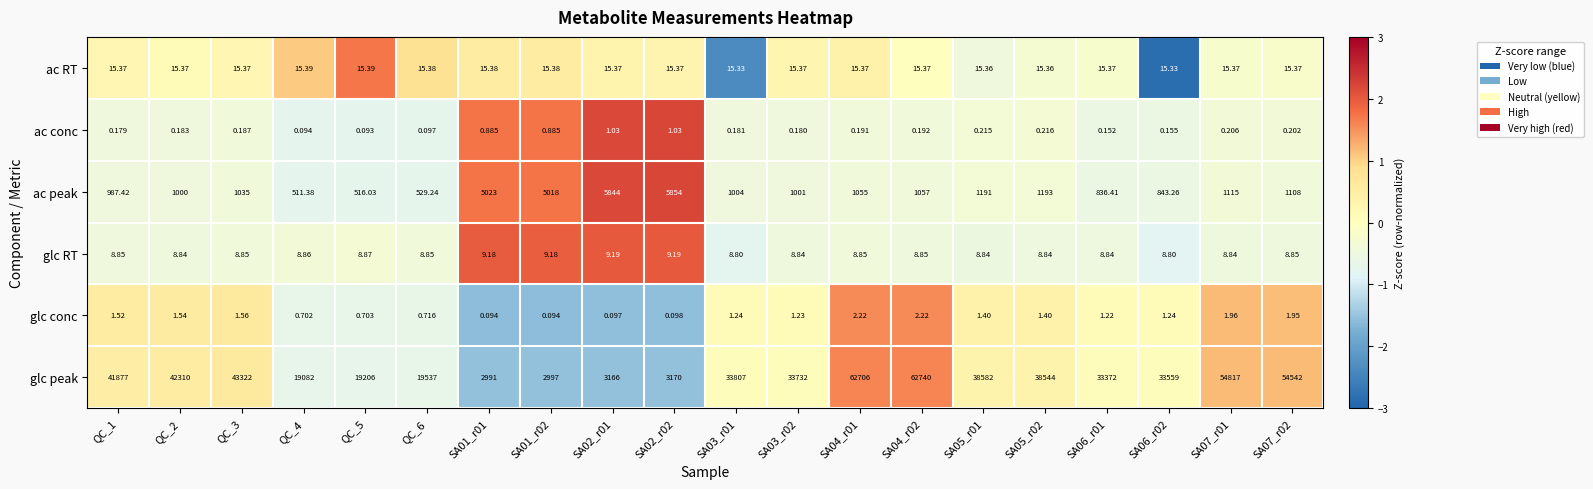

Rank the series by their maximum value, from highest to lowest.

glc peak, ac peak, ac RT, glc RT, glc conc, ac conc